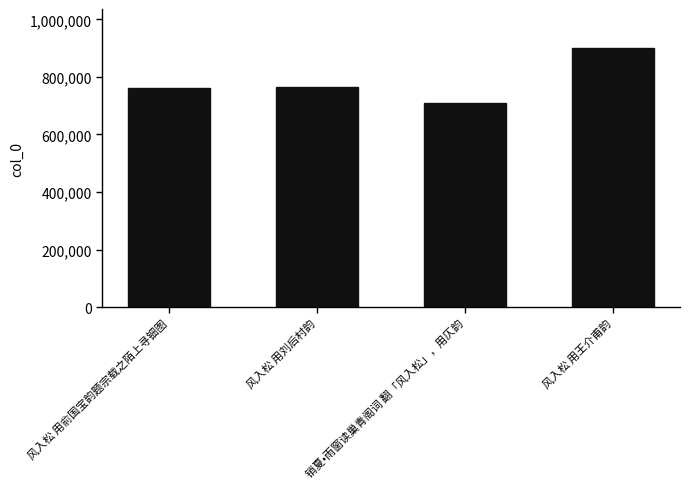

What is the smallest value displayed?

708708